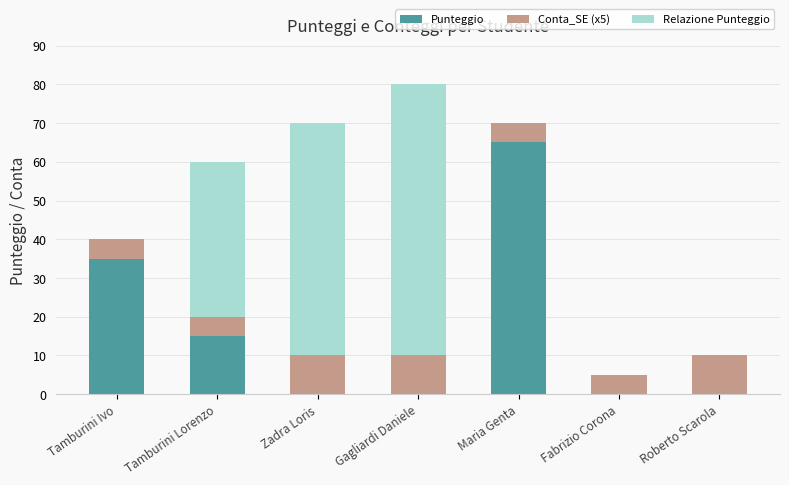

What is the maximum value for Punteggio?

65